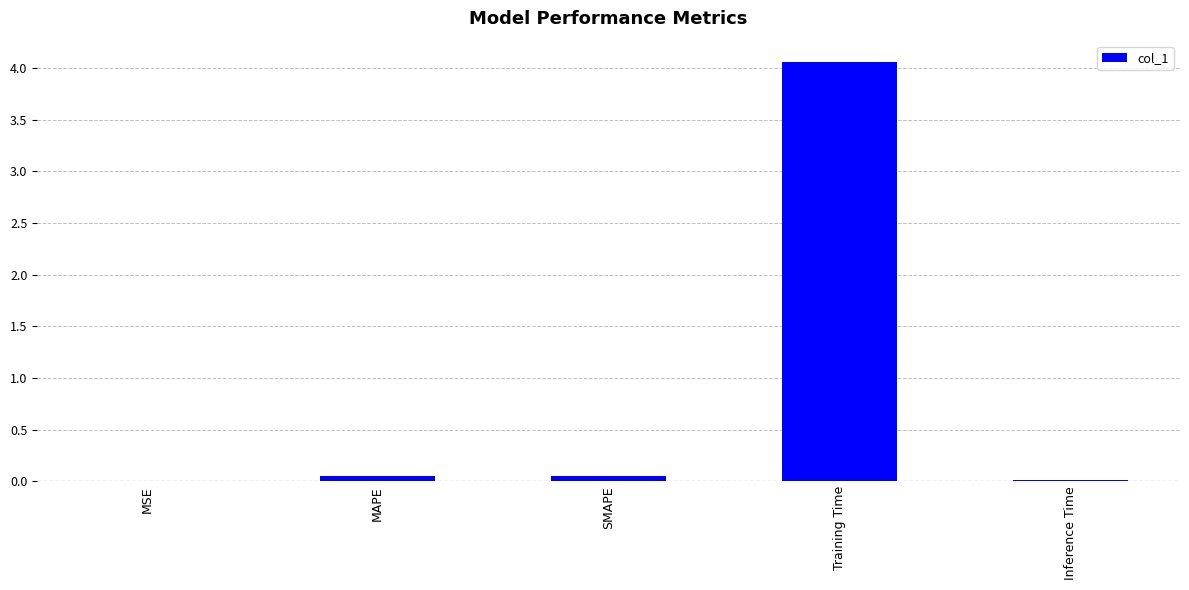

Between Inference Time and Training Time, which is larger?

Training Time